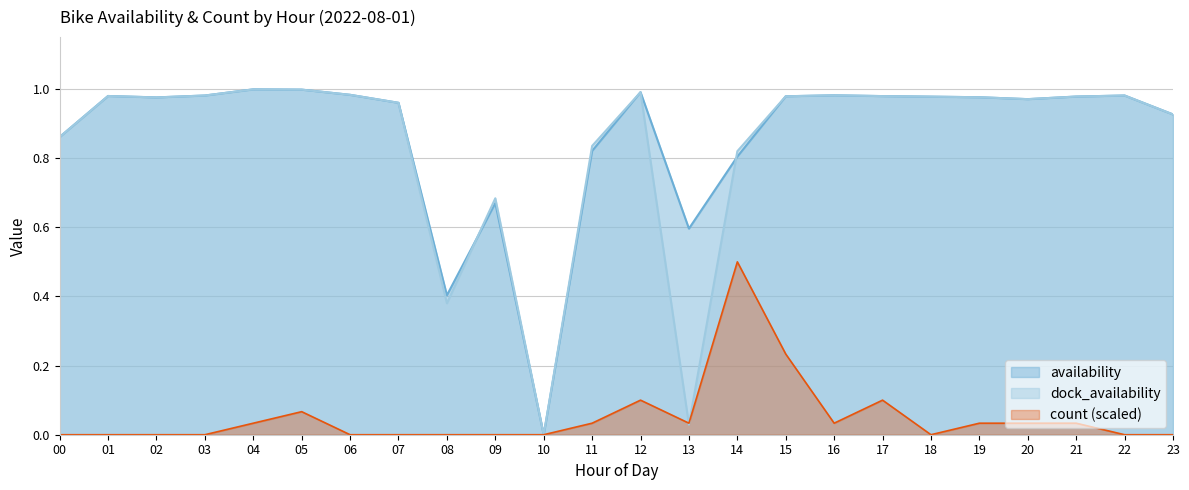

List the labels in order of availability value, largest first.

04, 05, 12, 06, 16, 03, 22, 01, 17, 15, 21, 18, 19, 02, 20, 07, 23, 00, 11, 14, 09, 13, 08, 10